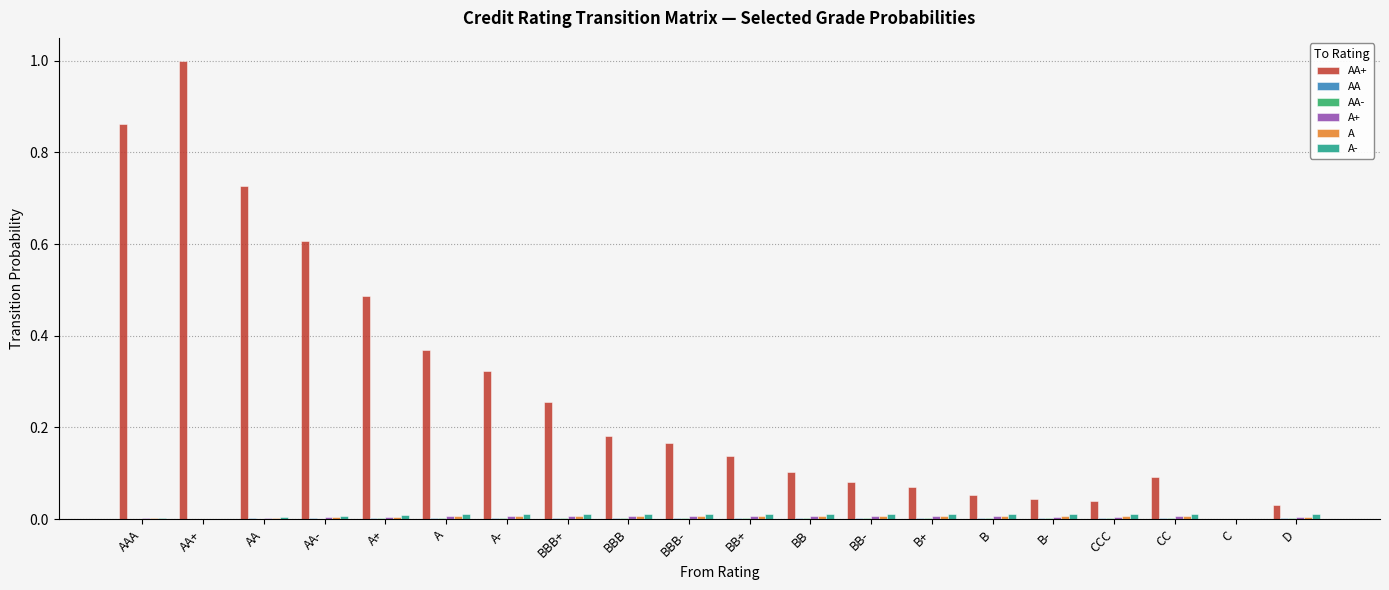

What is the greatest value displayed?

1.0